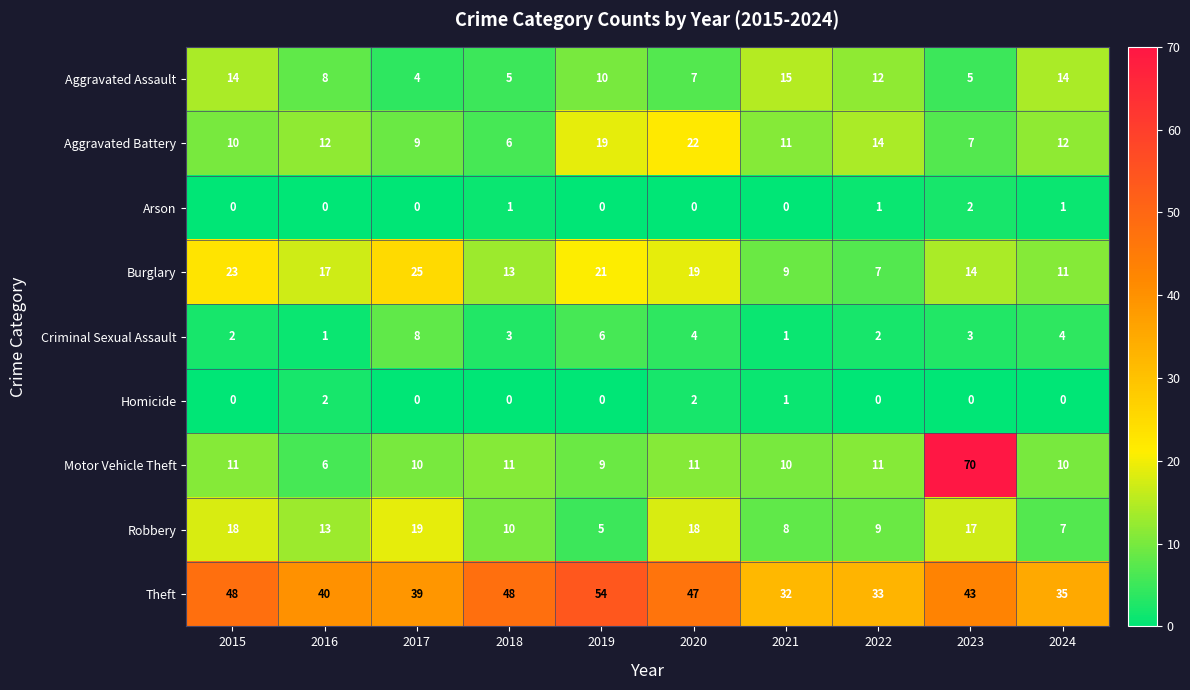

What is the total value across all series at 2015?

126